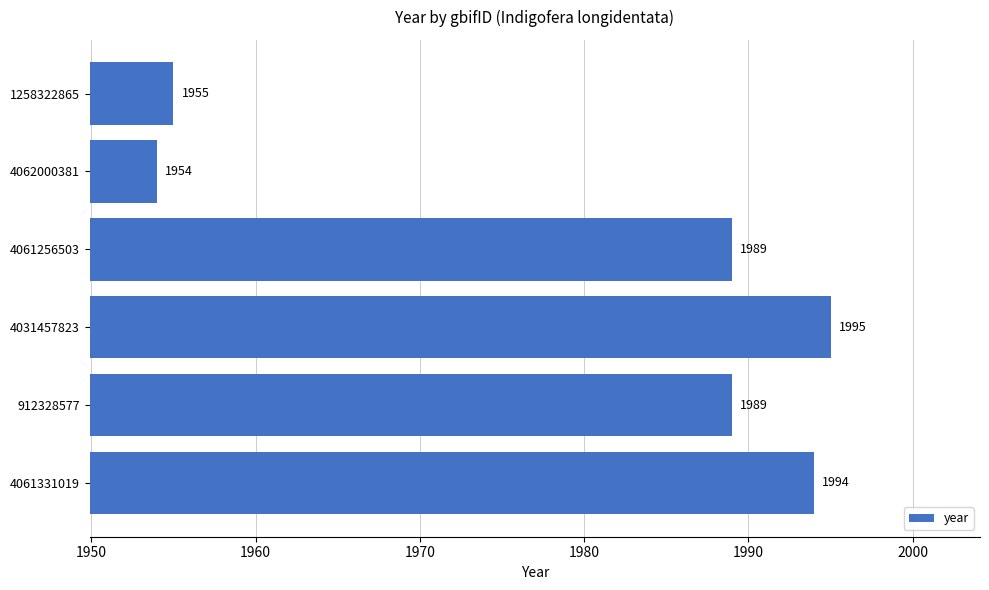

What is the label of the 4th bar from the top?

4031457823